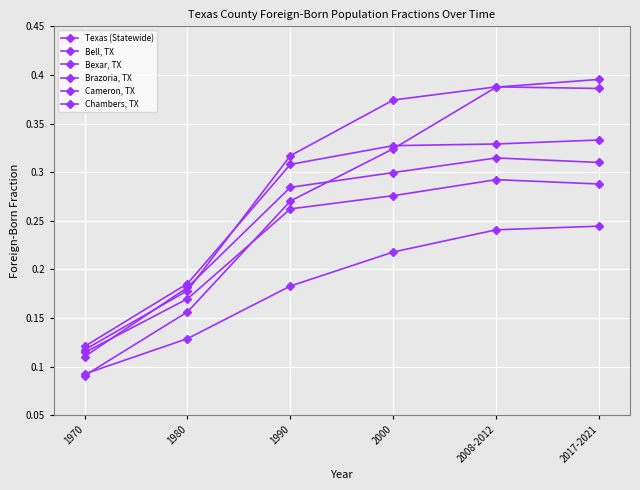

How many lines are shown in the chart?

6